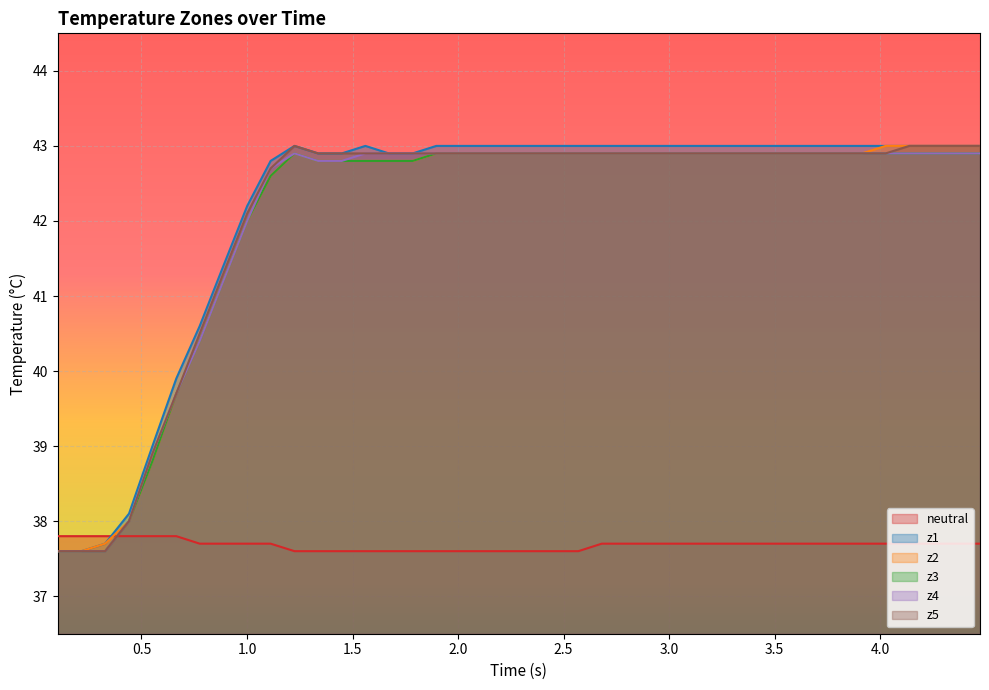

Which series has the largest total across all categories?

z1